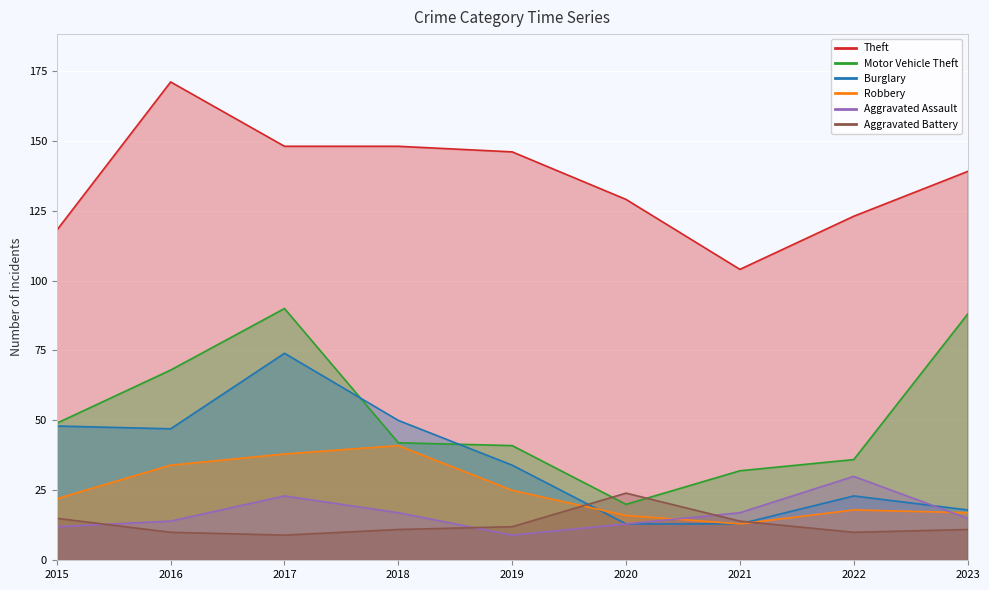

What value does the Motor Vehicle Theft series have at 2016?

68